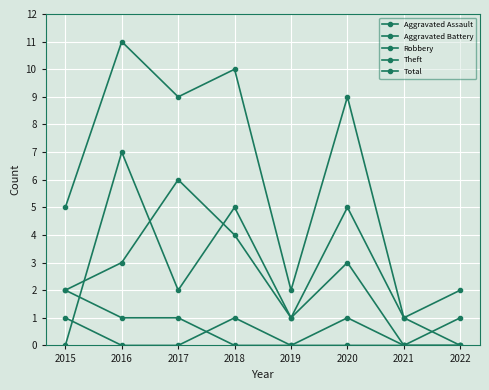

Reading right to left, transcribe all the data shown in this chart.

Aggravated Assault: 2022=0	2021=0	2020=1	2019=0	2018=1	2017=0	2016=0	2015=1
Aggravated Battery: 2022=0	2021=0	2020=0	2019=0	2018=0	2017=1	2016=1	2015=2
Robbery: 2022=1	2021=0	2020=3	2019=1	2018=5	2017=2	2016=7	2015=0
Theft: 2022=0	2021=1	2020=5	2019=1	2018=4	2017=6	2016=3	2015=2
Total: 2022=2	2021=1	2020=9	2019=2	2018=10	2017=9	2016=11	2015=5